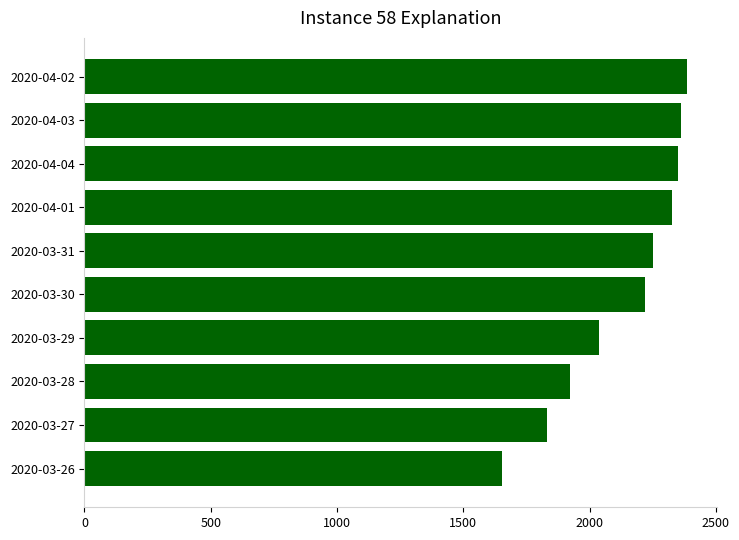

How many data points does each series have?

10